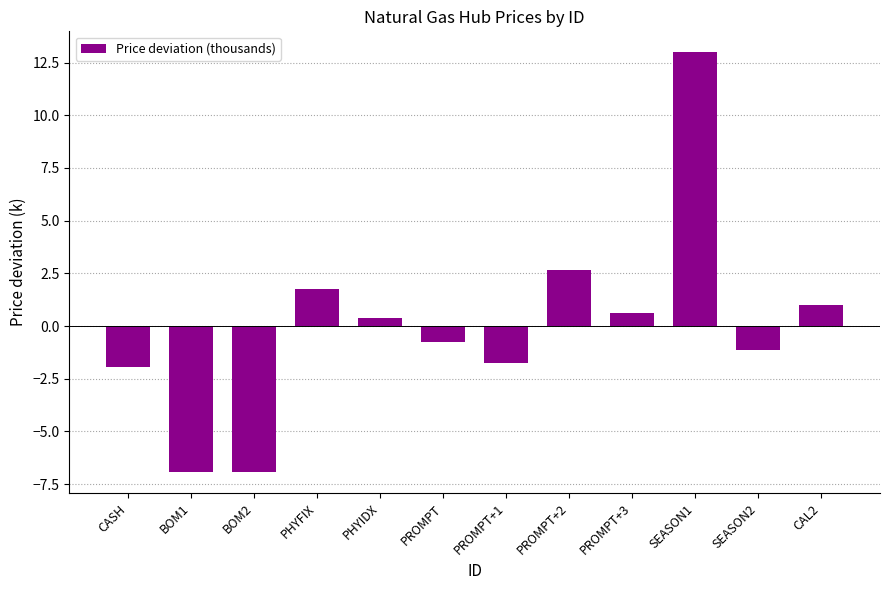

At which label does the data first exceed 0?

PHYFIX